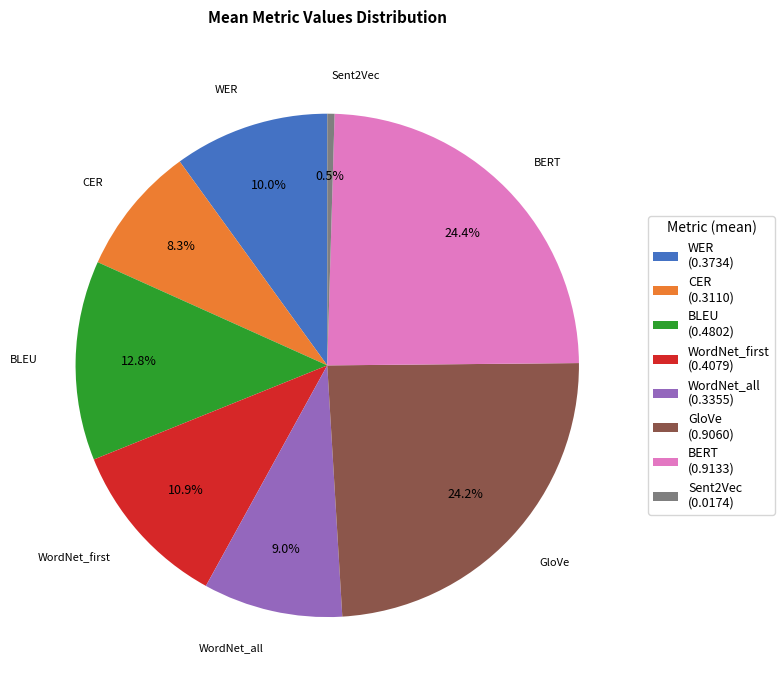

To the nearest percent, what is the average slice percentage?

12%